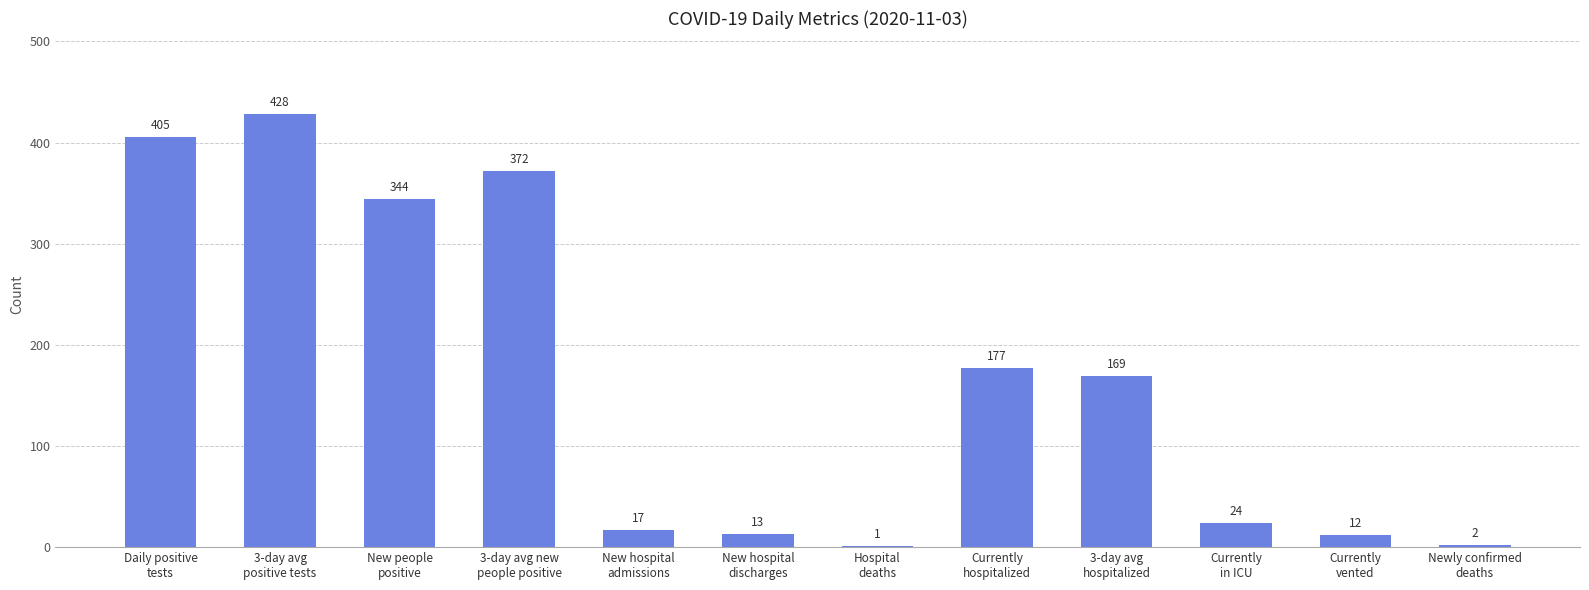

What is the sum of all values?

1964